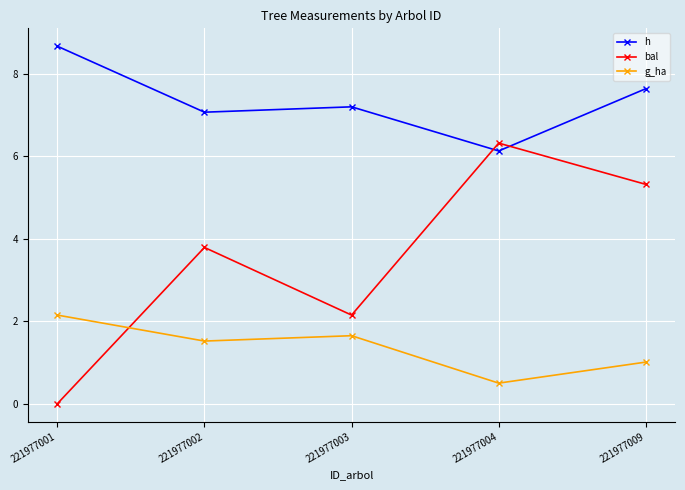

True or false: bal and g_ha cross at least once.

True